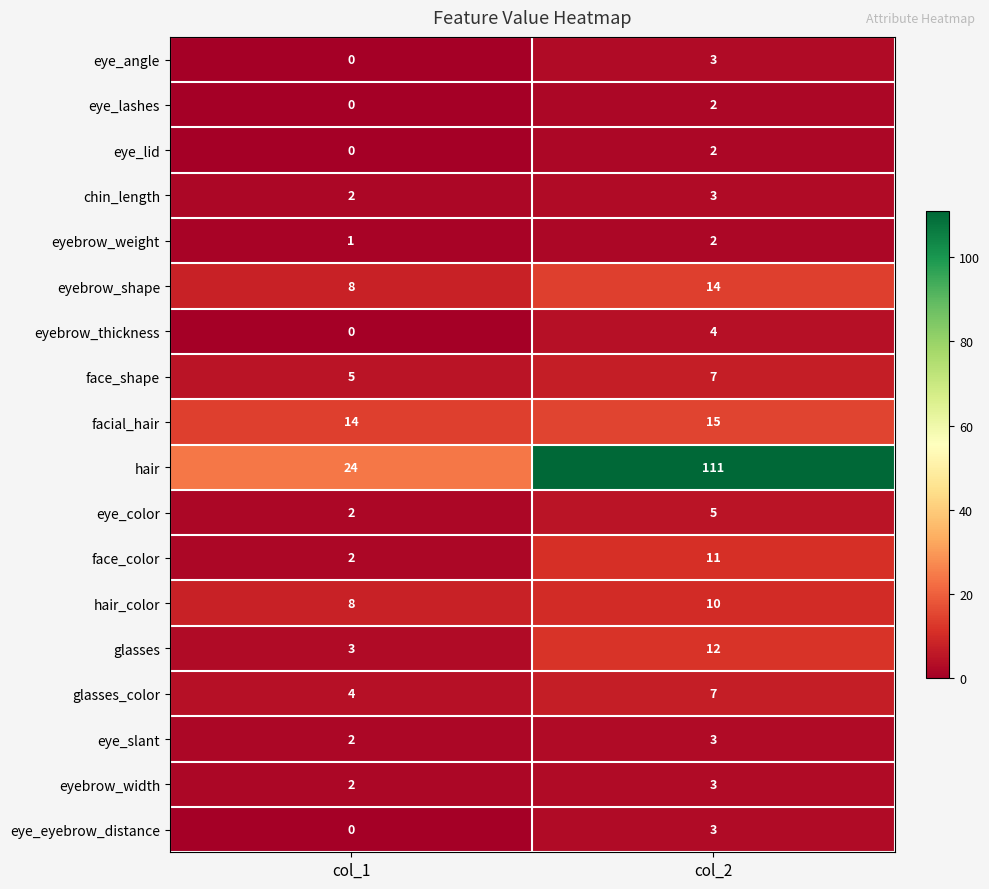

What is the sum of all eyebrow_shape values?

22